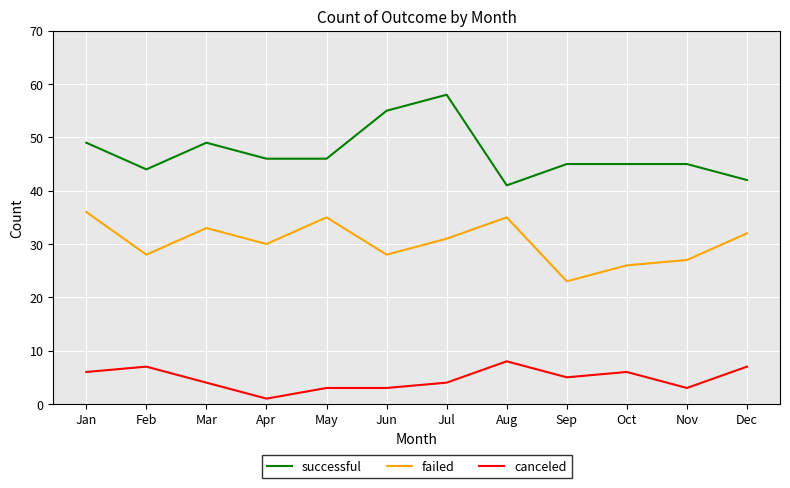

True or false: failed and successful intersect in this chart.

False